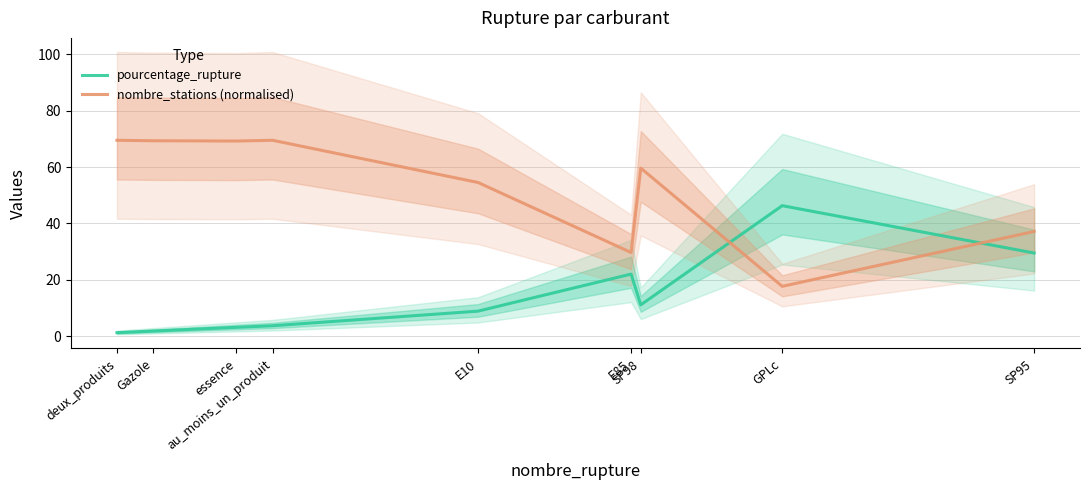

Rank the series by their average value, from lowest to highest.

pourcentage_rupture, nombre_stations (normalised)